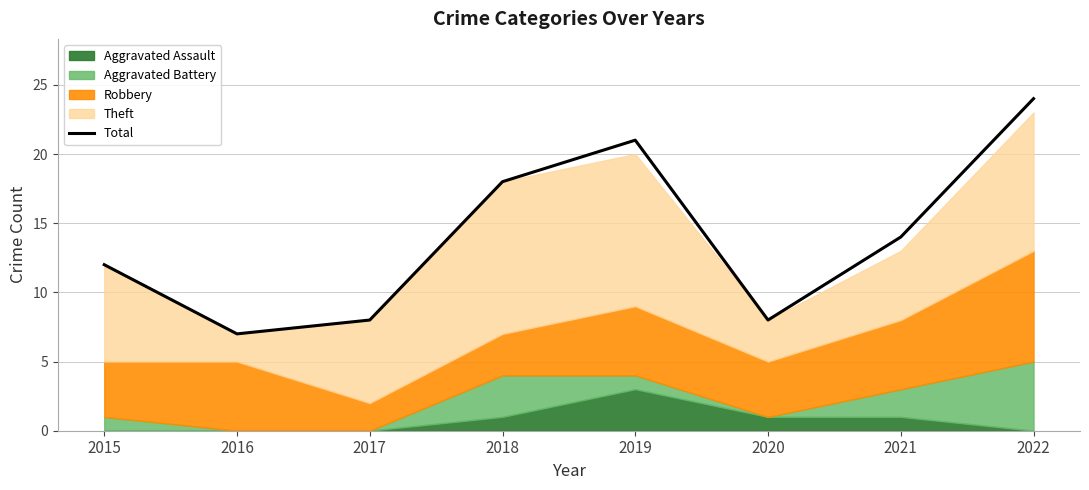

Between 2020 and 2022, which is larger?

2022